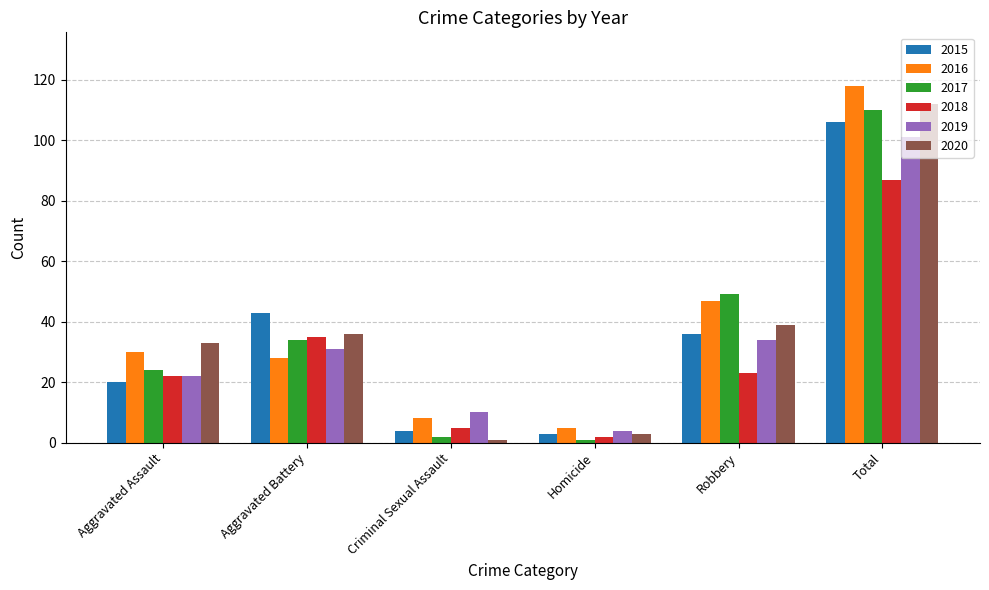

True or false: 2017 has a value of 1 at Homicide.

True